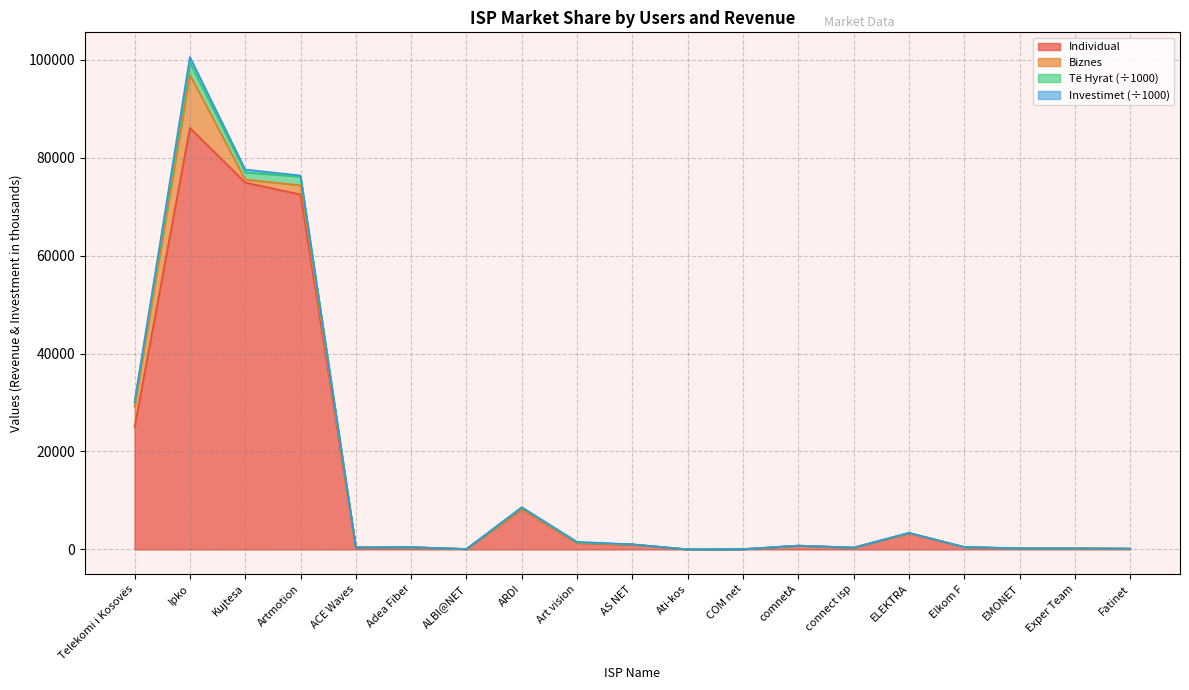

Rank the categories by Individual value from lowest to highest.

Ati-kos, COM net, ALBI@NET, Fatinet, Exper Team, EMONET, connect isp, ACE Waves, Adea Fiber, Elkom F, comnetA, AS NET, Art vision, ELEKTRA, ARDI, Telekomi i Kosovës, Artmotion, Kujtesa, Ipko